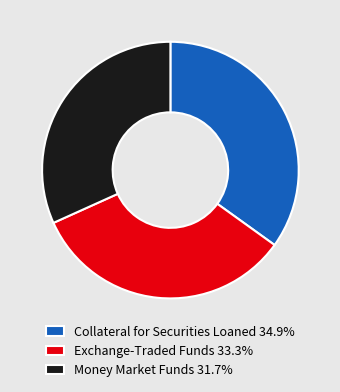

How many slices are in this pie chart?

3